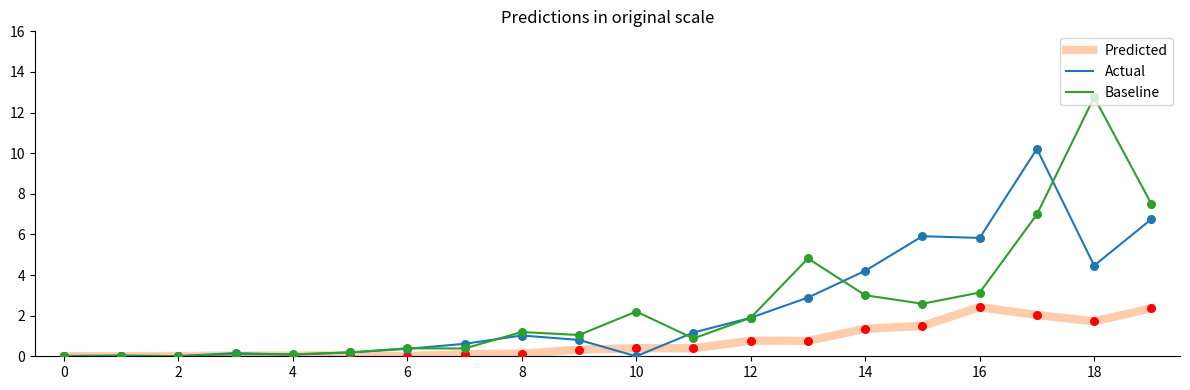

Which series has the widest spread of values?

Baseline